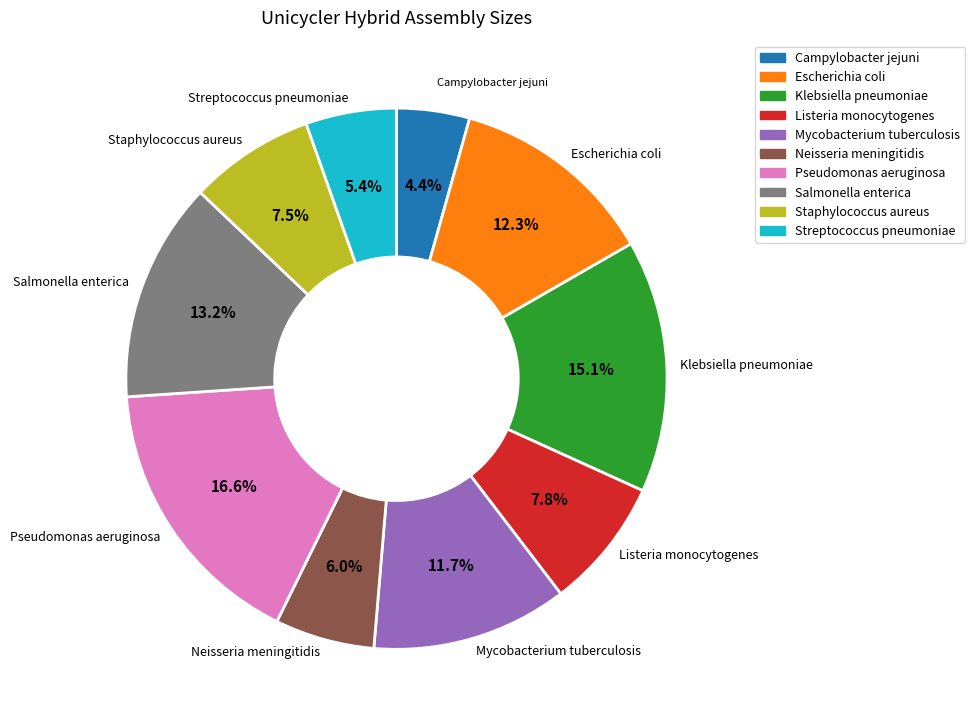

Which category has the smallest portion of the pie?

Campylobacter jejuni